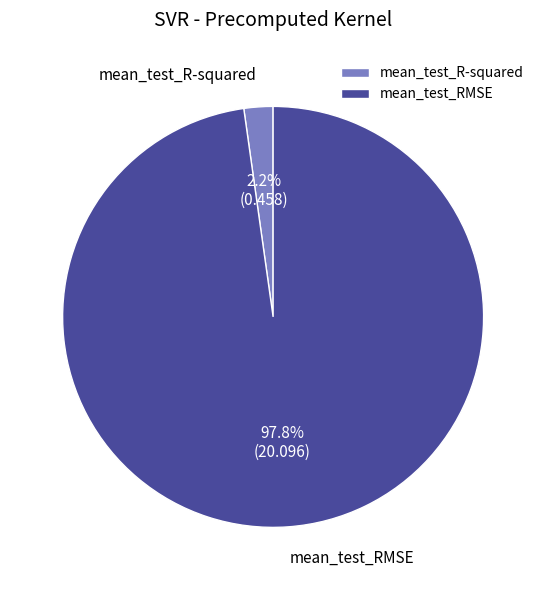

Which category has the smallest portion of the pie?

mean_test_R-squared